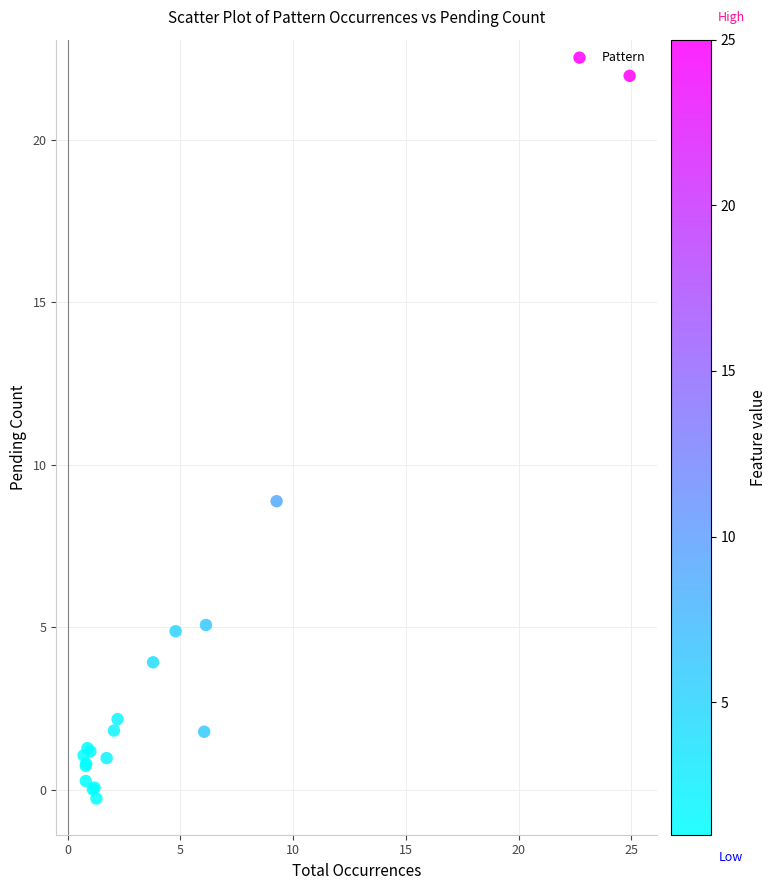

What Y value in the scatter plot is closest to 10?

8.9